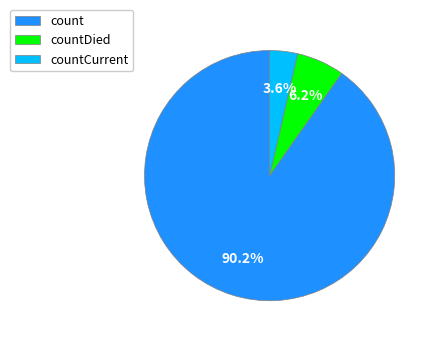

To the nearest percent, what is the combined percentage of count and countCurrent?

94%